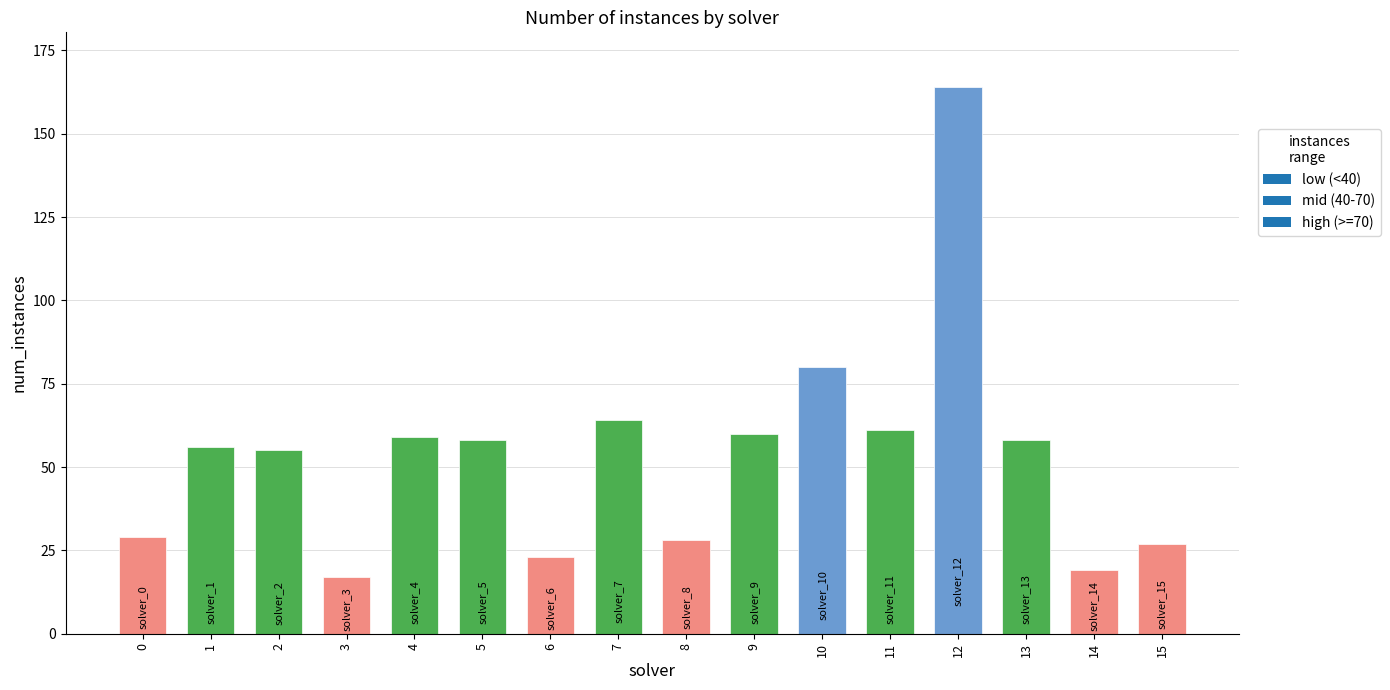

How many series are shown in this chart?

1